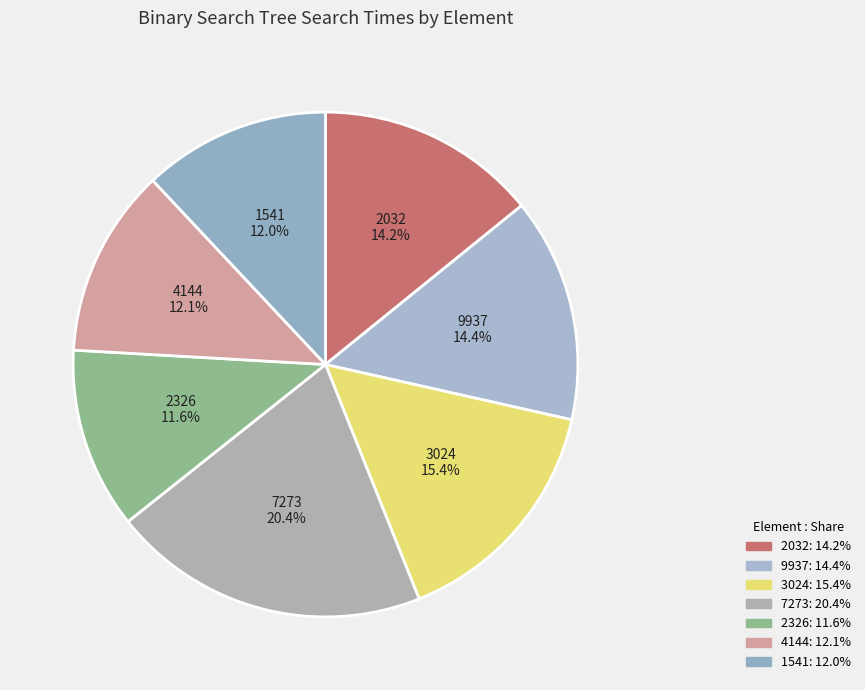

Which category has the biggest portion of the pie?

7273